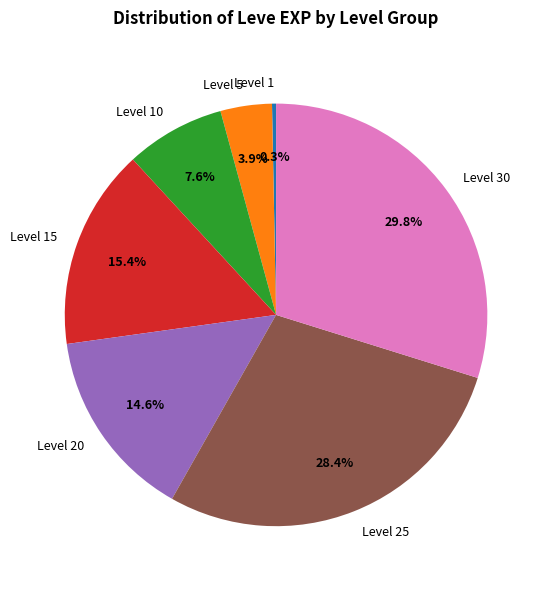

Rank the categories by value from lowest to highest.

Level 1, Level 5, Level 10, Level 20, Level 15, Level 25, Level 30